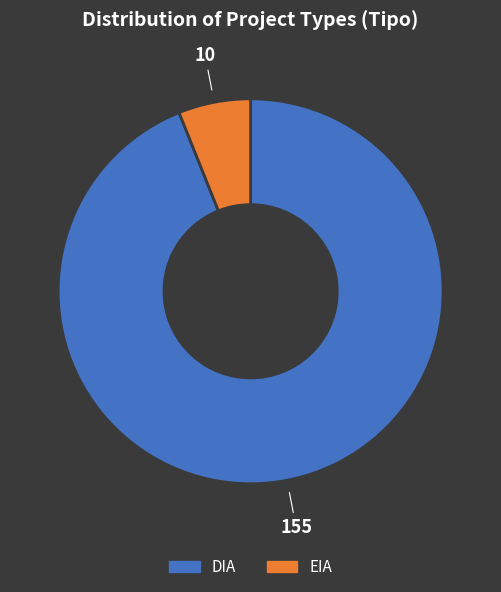

Which has a higher value, DIA or EIA?

DIA